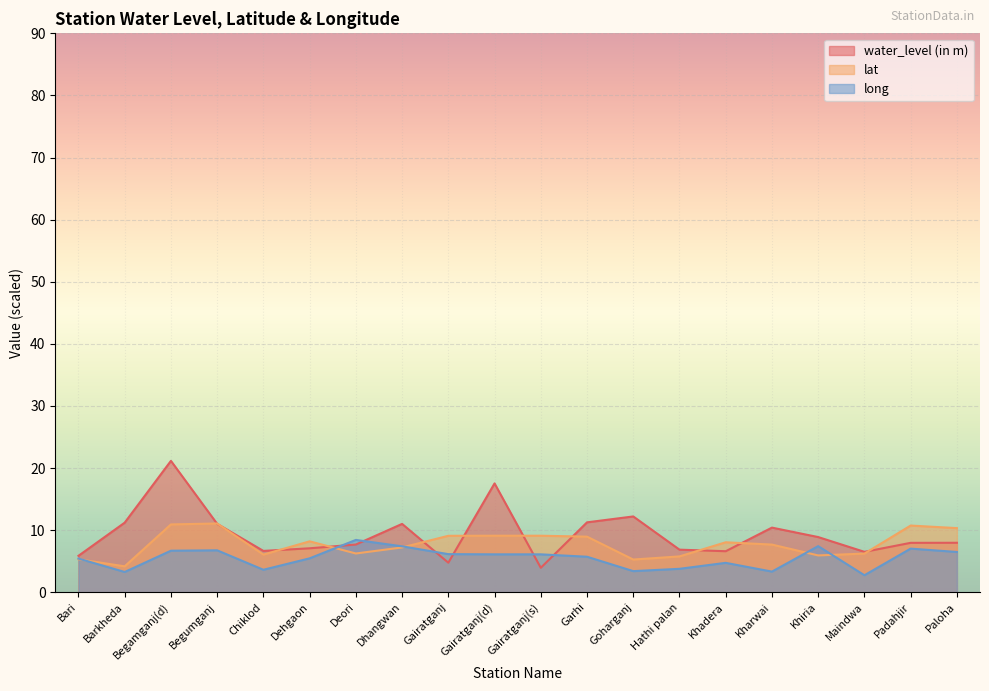

Is it true that lat equals 8.8 at Bari?

False